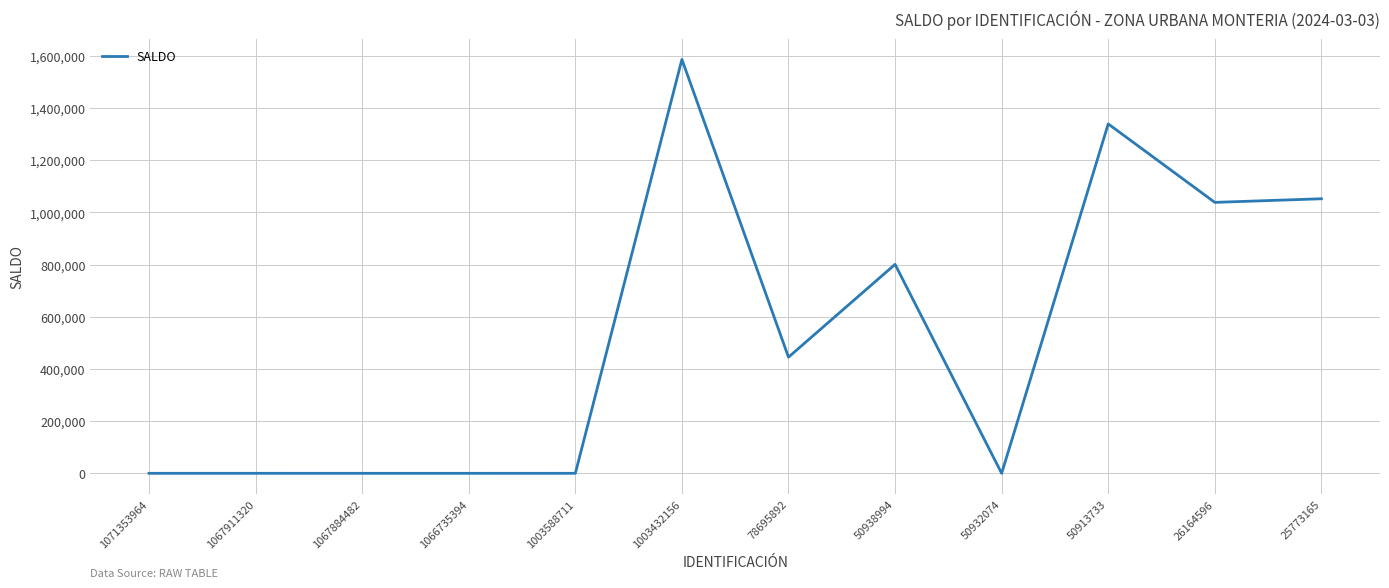

At which category does the chart reach its peak across all series?

1003432156